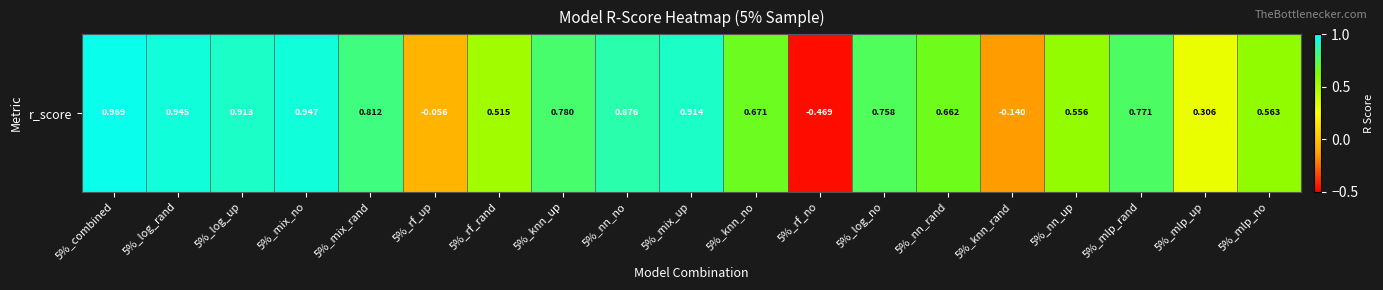

Reading right to left, list all the values displayed in this chart.

5%_mlp_no=0.6	5%_mlp_up=0.3	5%_mlp_rand=0.8	5%_nn_up=0.6	5%_knn_rand=-0.1	5%_nn_rand=0.7	5%_log_no=0.8	5%_rf_no=-0.5	5%_knn_no=0.7	5%_mix_up=0.9	5%_nn_no=0.9	5%_knn_up=0.8	5%_rf_rand=0.5	5%_rf_up=-0.1	5%_mix_rand=0.8	5%_mix_no=0.9	5%_log_up=0.9	5%_log_rand=0.9	5%_combined=1.0